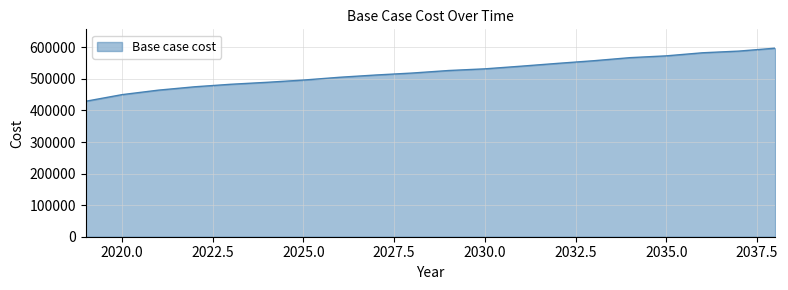

What is the maximum value shown in the chart?

597328.3